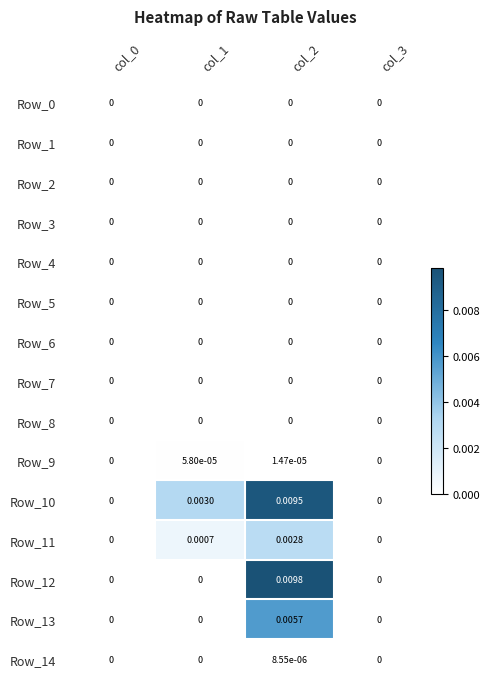

How many data points does each series have?

4